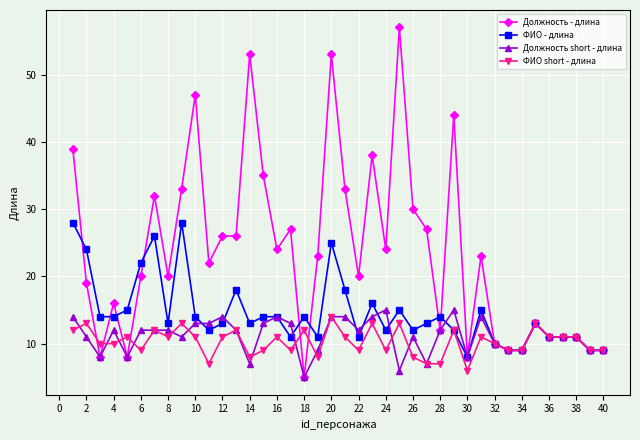

What is the value of the Должность short - длина point at the 21st from the left?

14